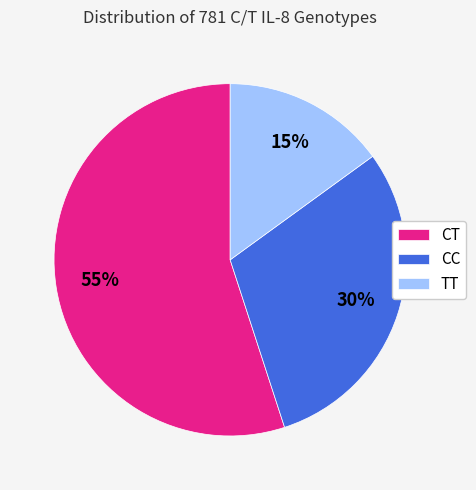

To the nearest percent, what is the combined percentage of CC and TT?

45%